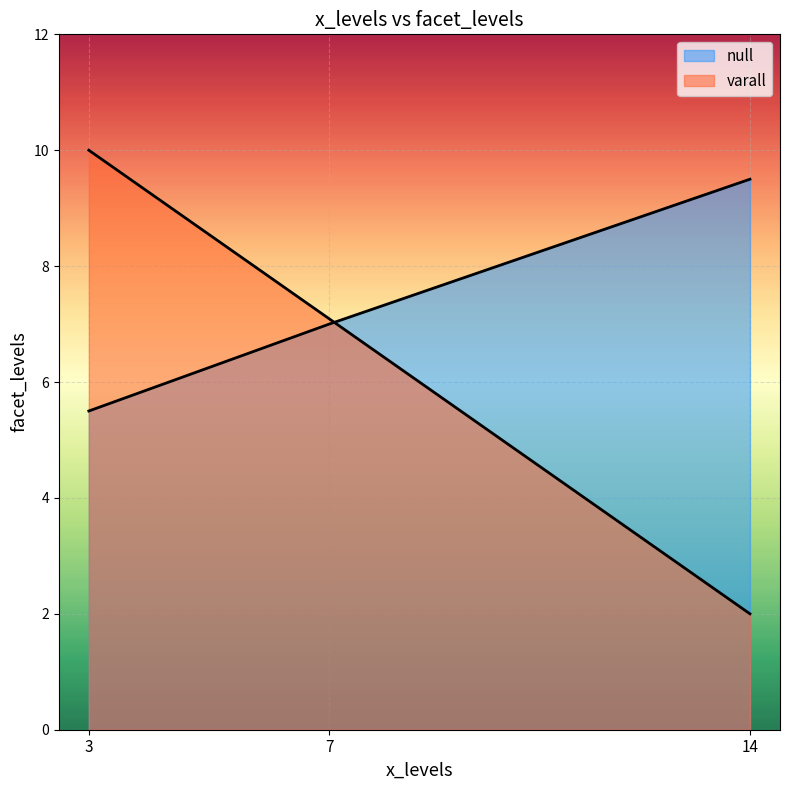

Rank the categories by null value from lowest to highest.

3, 7, 14